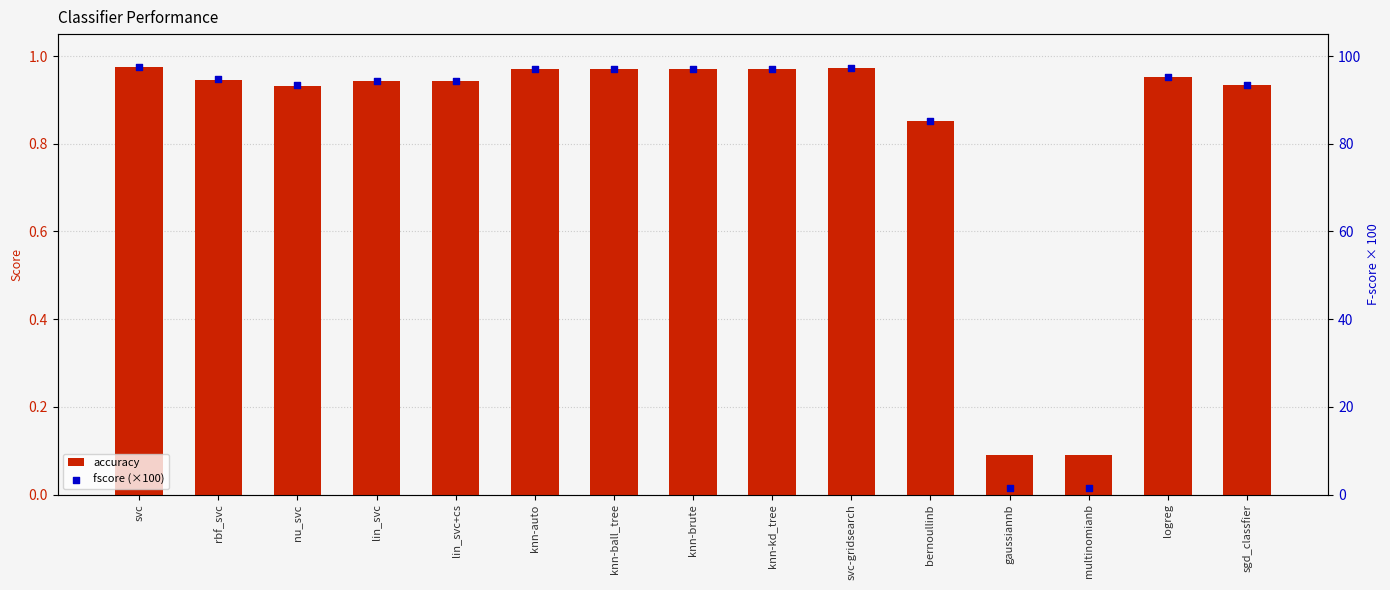

Which series reaches the minimum Y coordinate?

accuracy